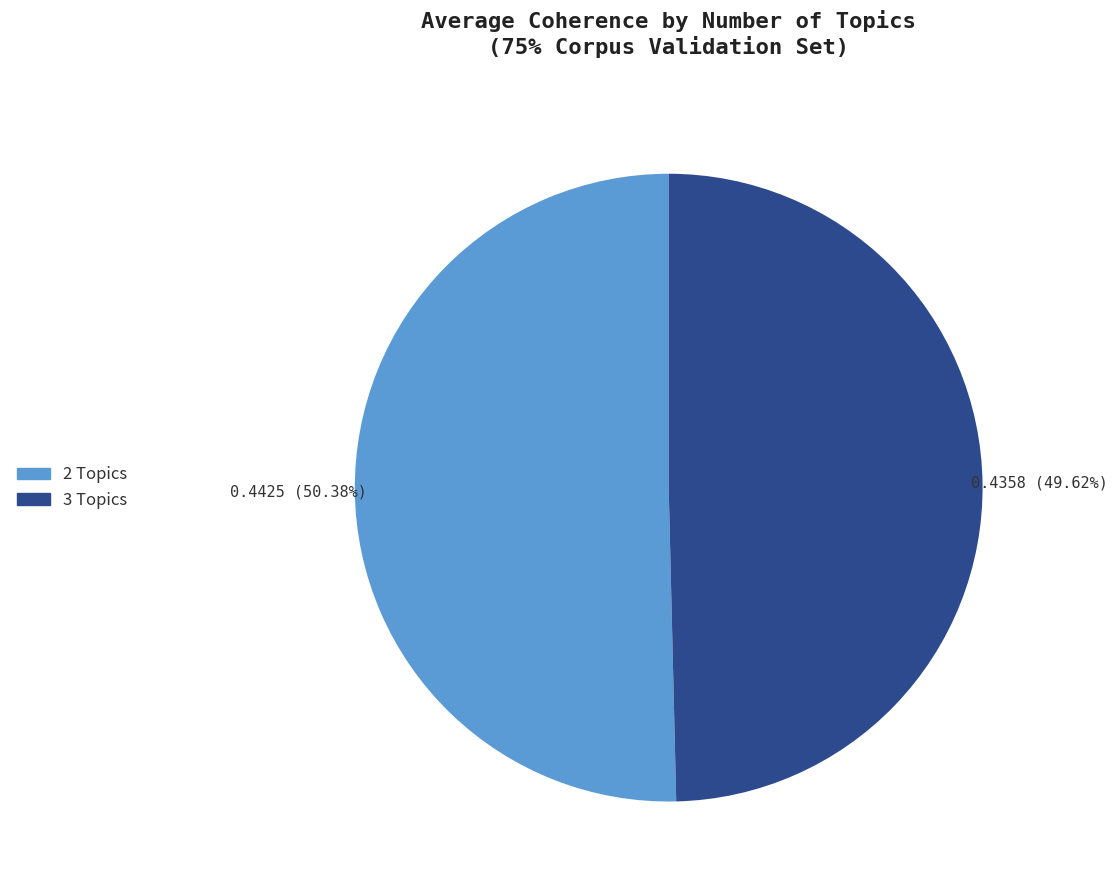

Is there a majority slice in this chart?

Yes